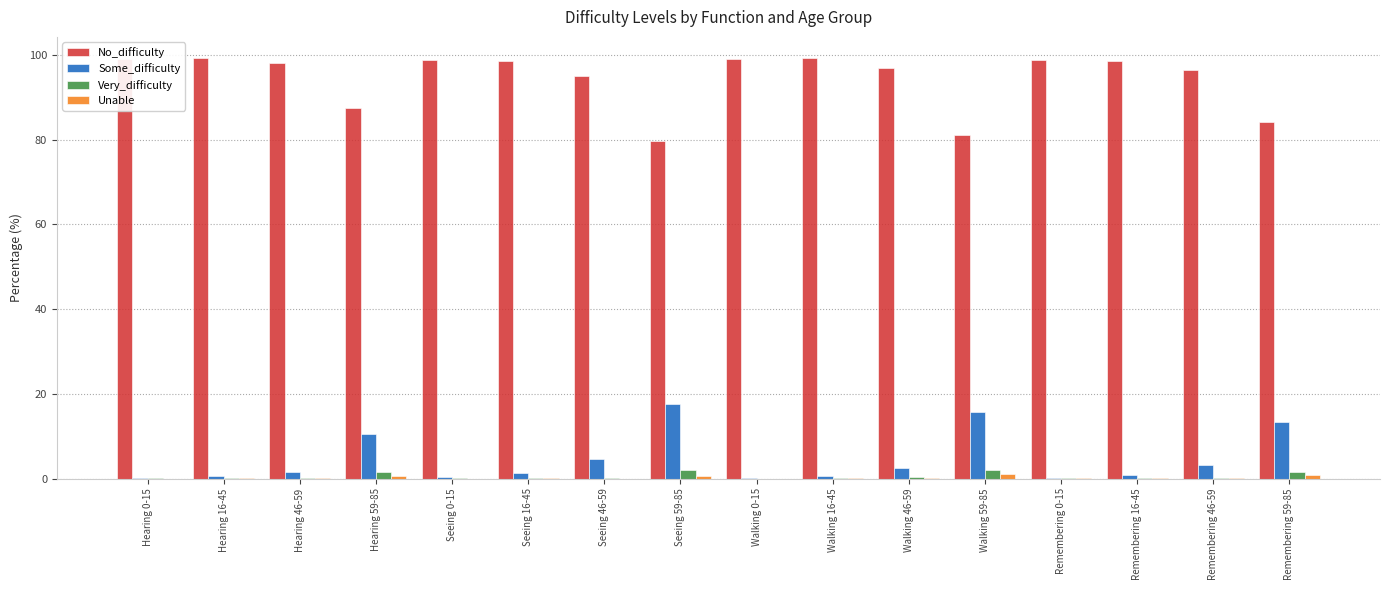

Which series has the largest total across all categories?

No_difficulty